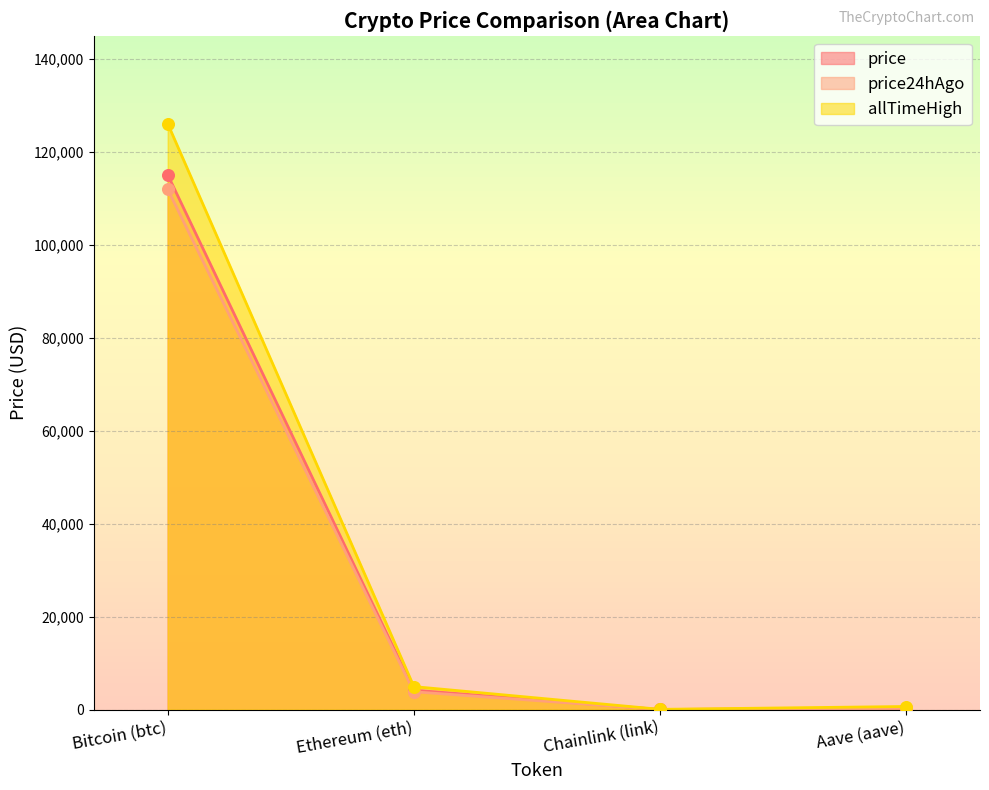

What are all the series names shown in the legend?

price, price24hAgo, allTimeHigh